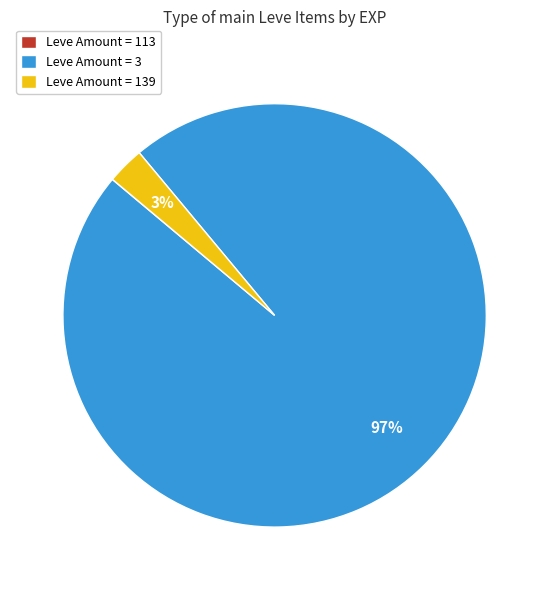

Between Leve Amount = 139 and Leve Amount = 3, which is larger?

Leve Amount = 3